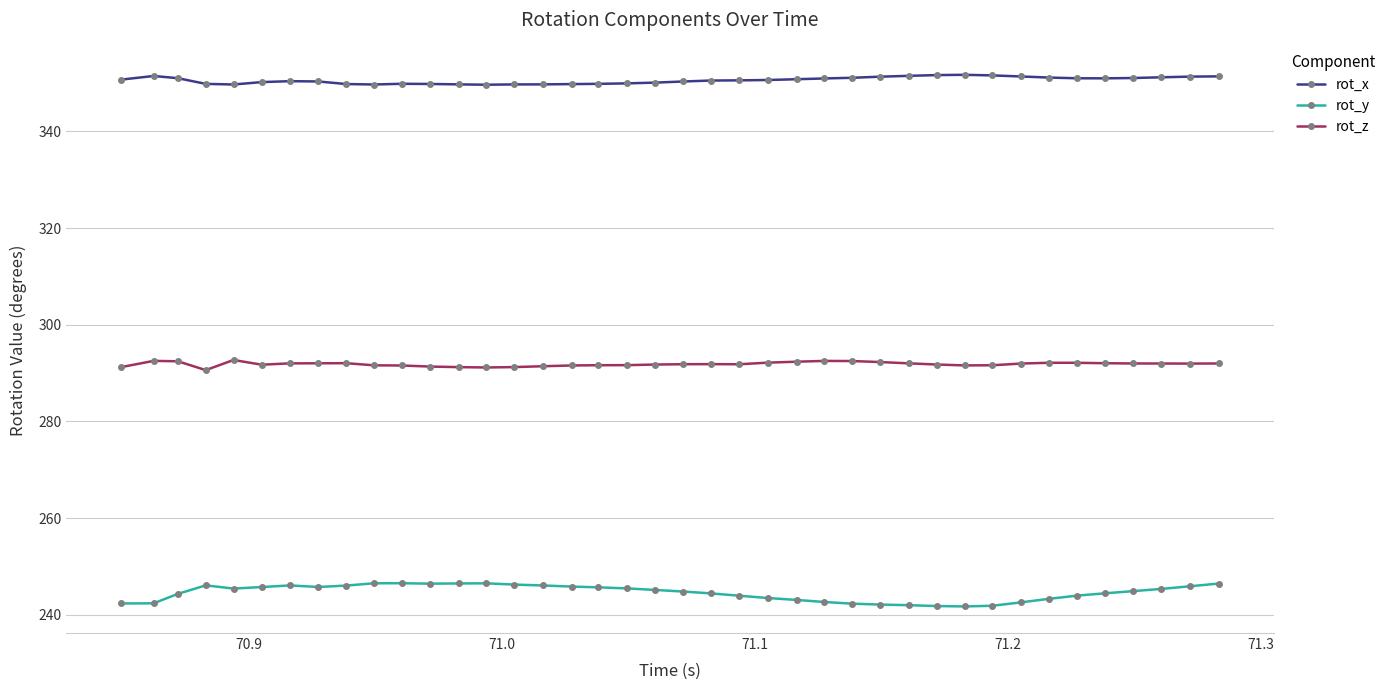

Count the number of data series in this chart.

3